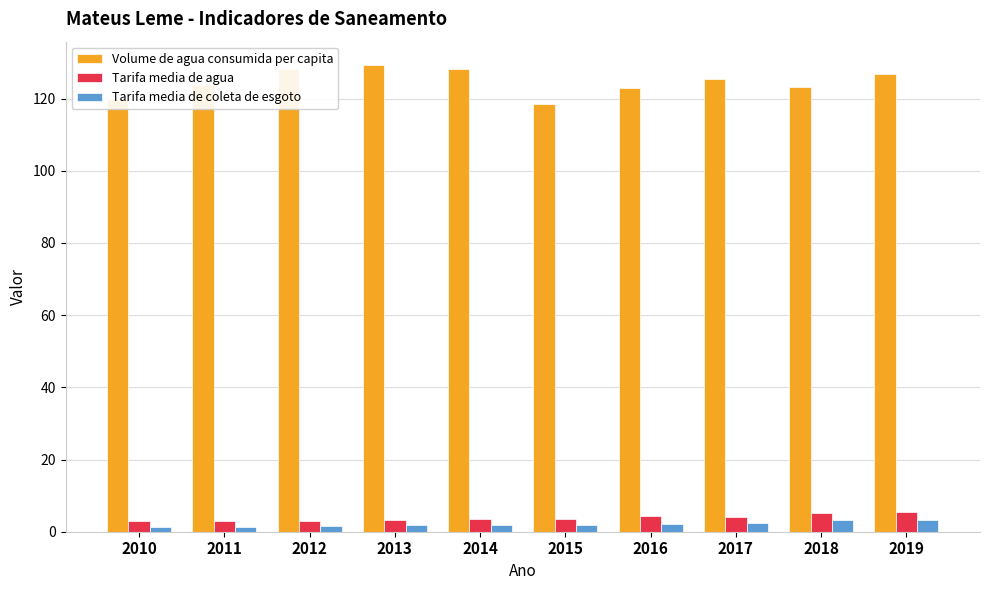

True or false: Tarifa media de agua has a value of 3.4 at 2014.

True